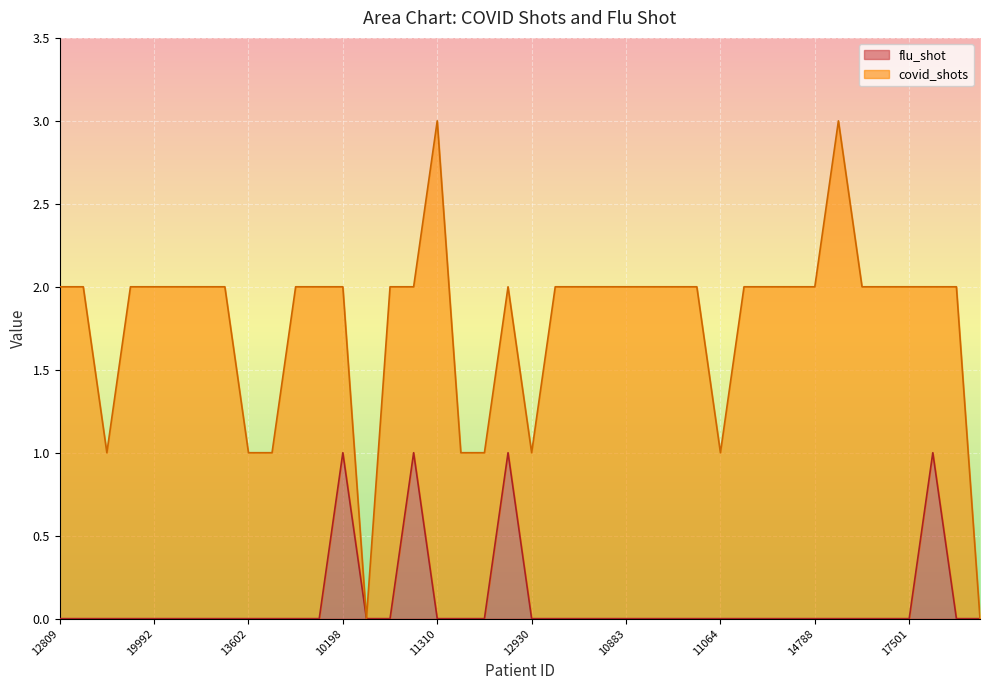

At which category does the data reach its first local peak?

10198